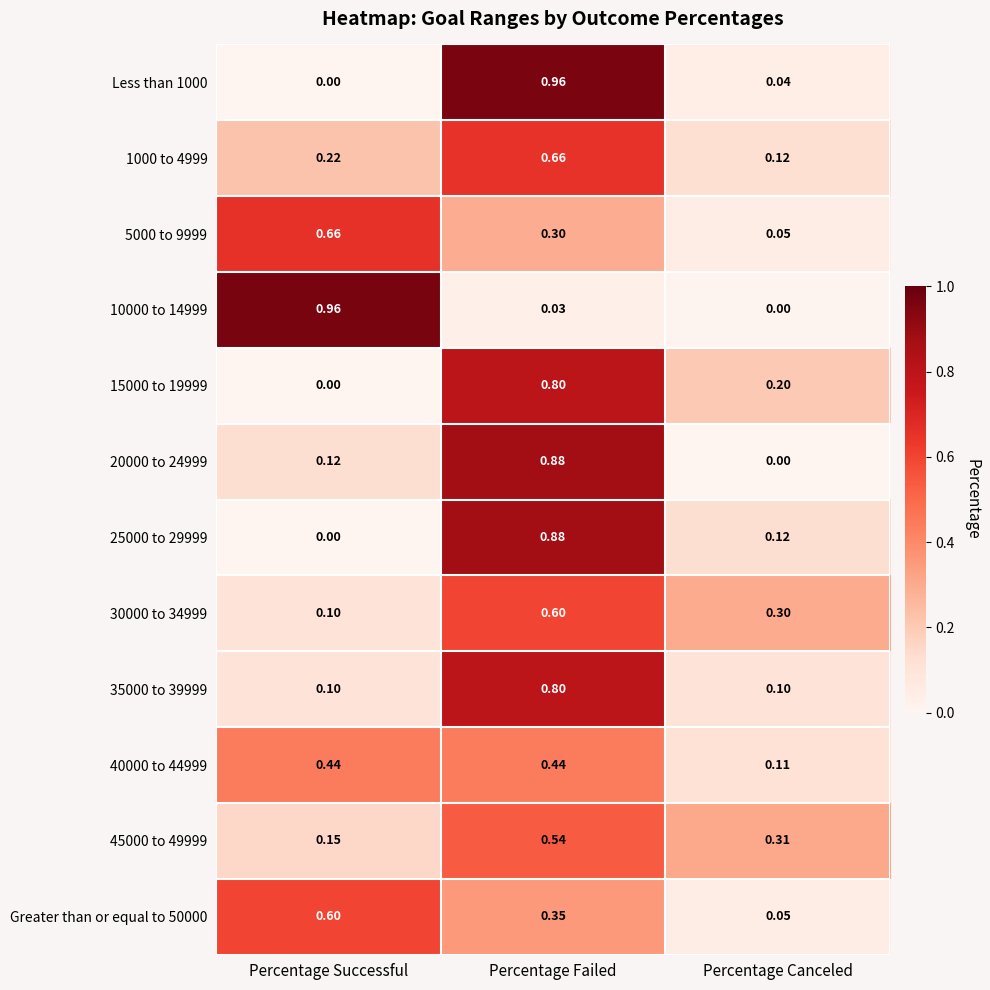

Rank the categories by 30000 to 34999 value from lowest to highest.

Percentage Successful, Percentage Canceled, Percentage Failed